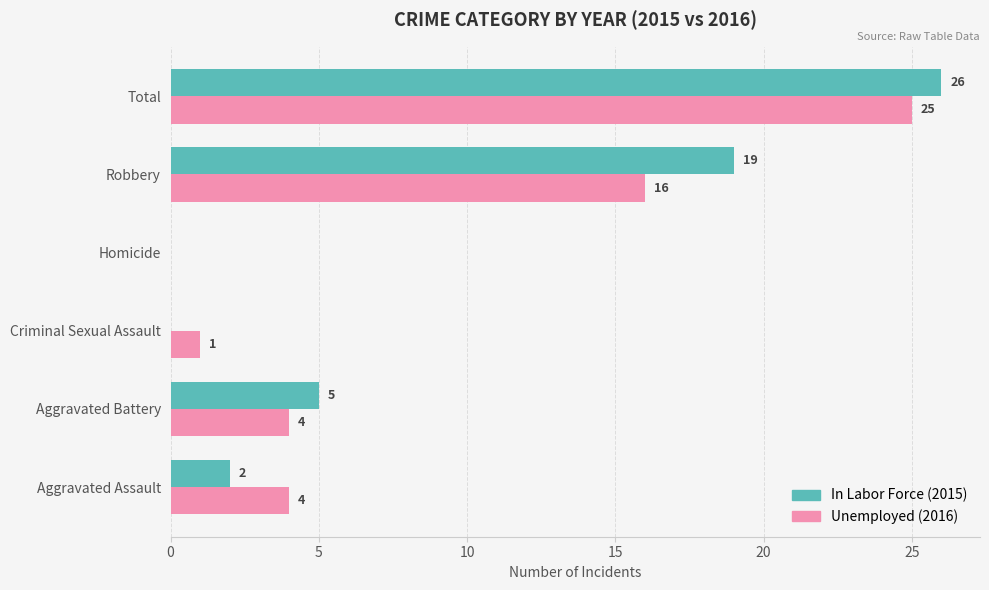

What is the greatest value displayed?

26